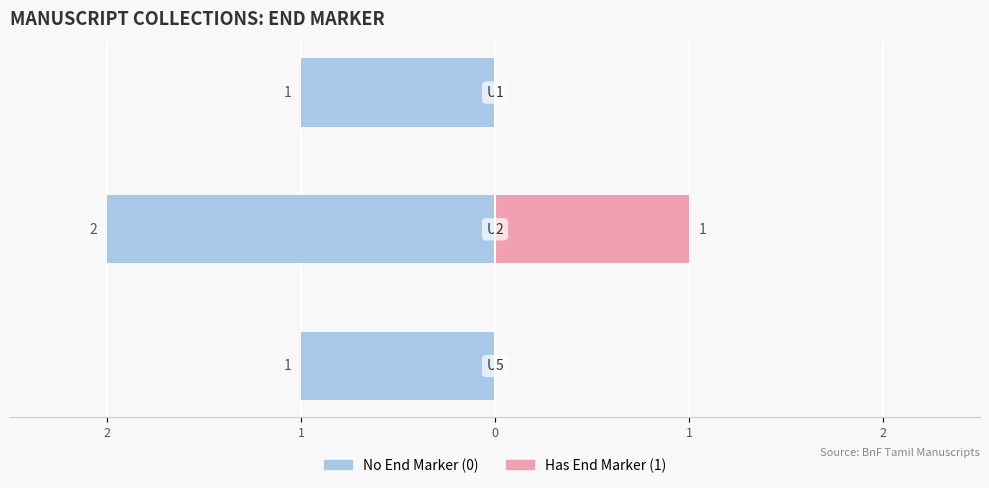

What is the difference between the maximum and minimum values in the Has End Marker (1) series?

1